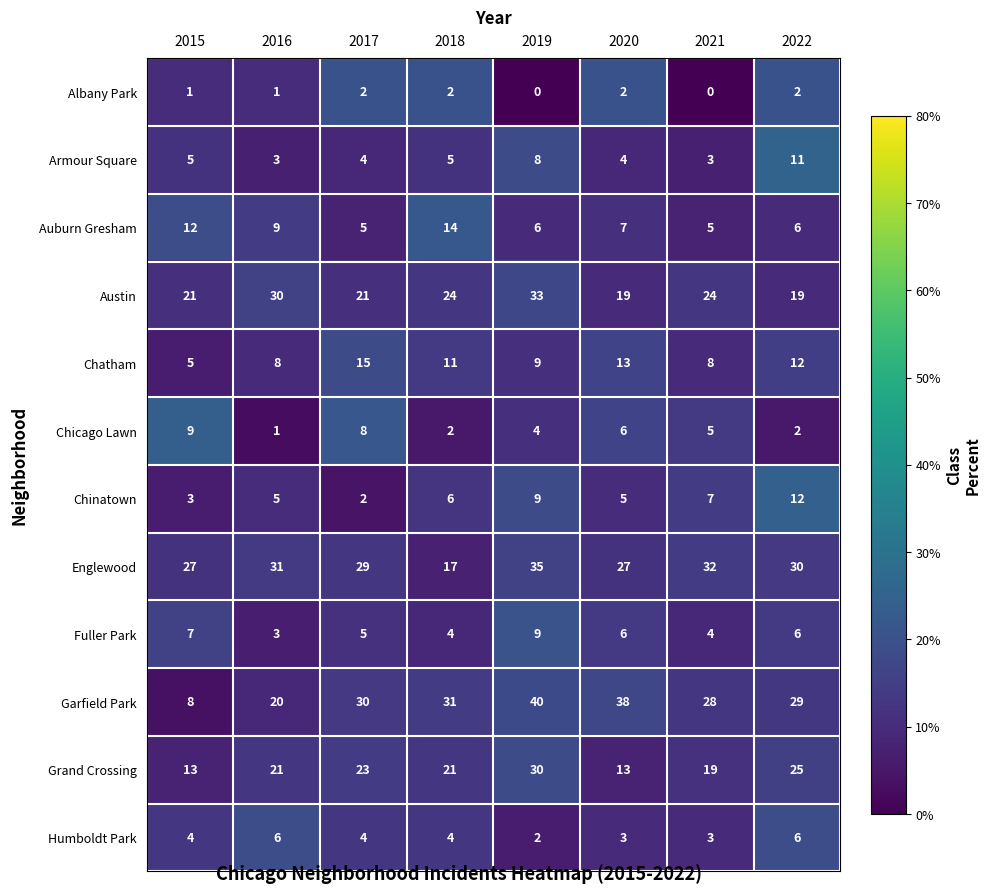

Which series has the largest total across all categories?

Englewood